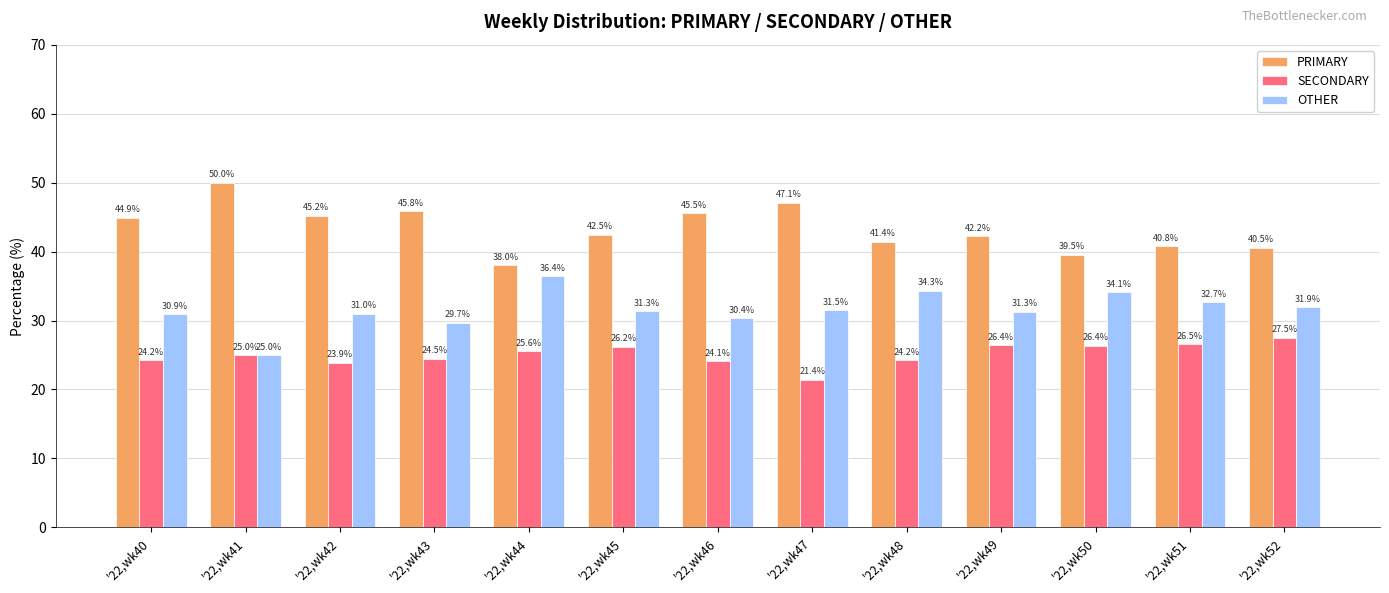

Rank the series by their average value, from lowest to highest.

SECONDARY, OTHER, PRIMARY